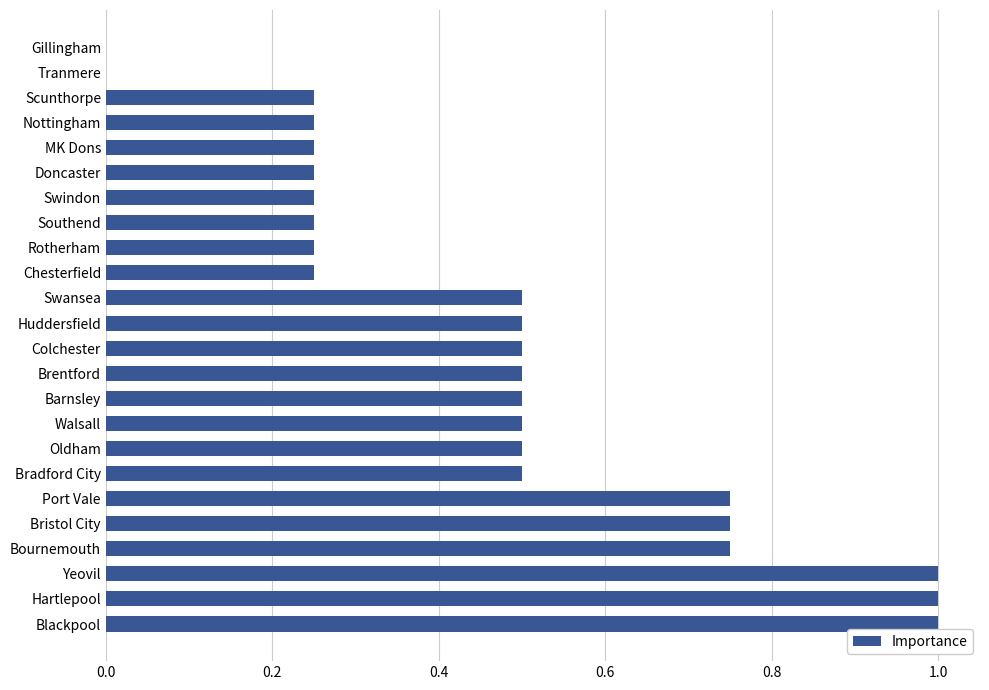

What is the maximum value shown in the chart?

1.0